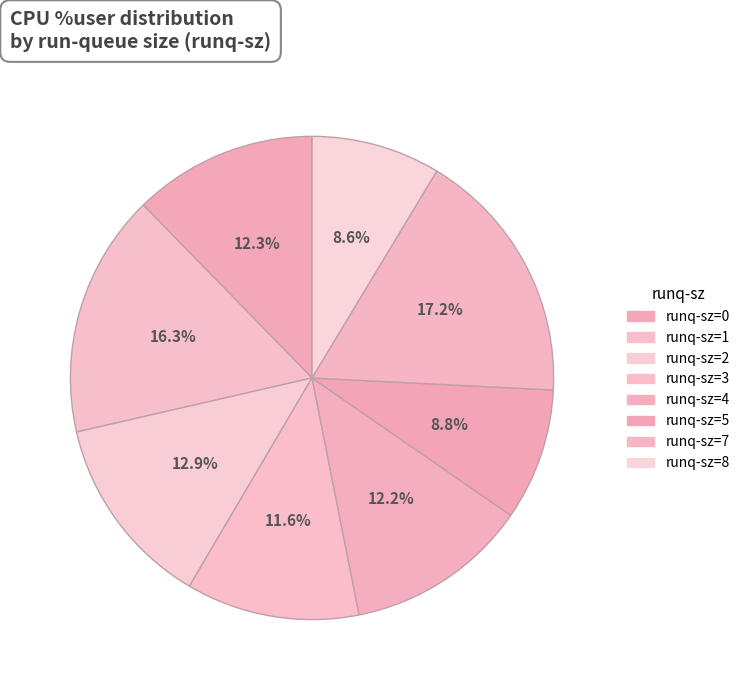

Count the number of slices in the pie.

8